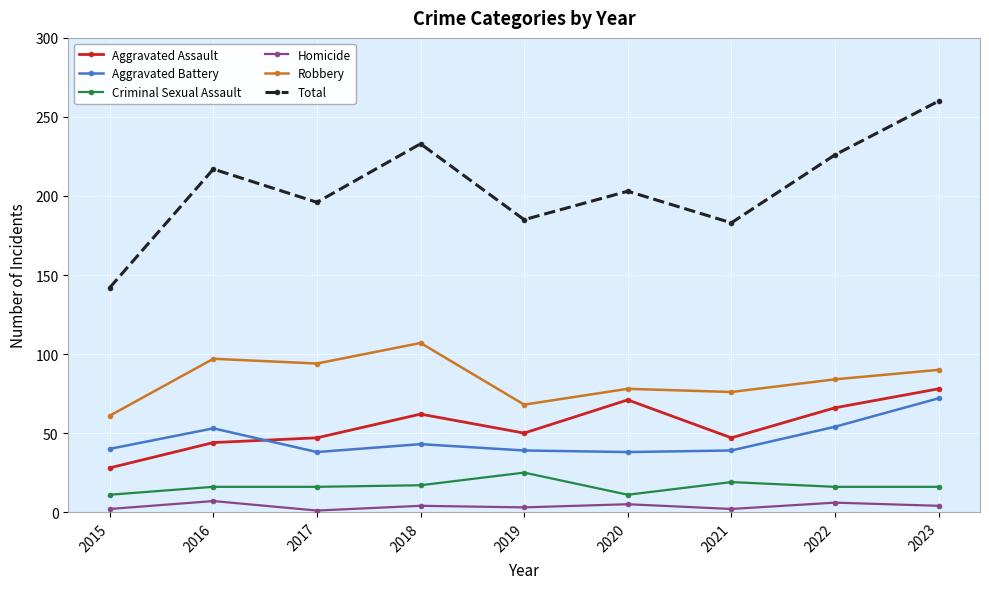

What is the value of the Aggravated Battery point at the 7th from the left?

39